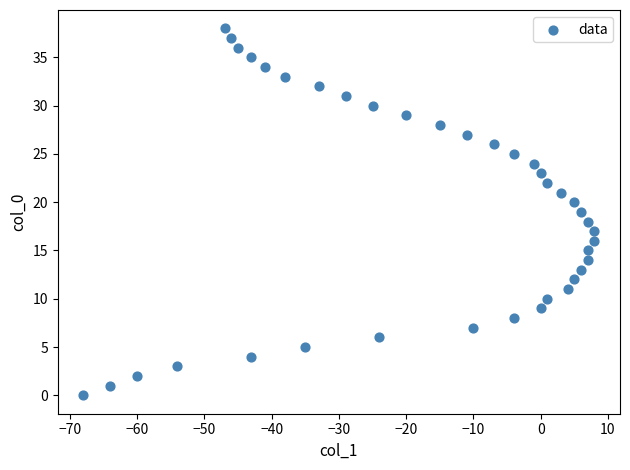

What is the range of Y values (max minus min)?

38